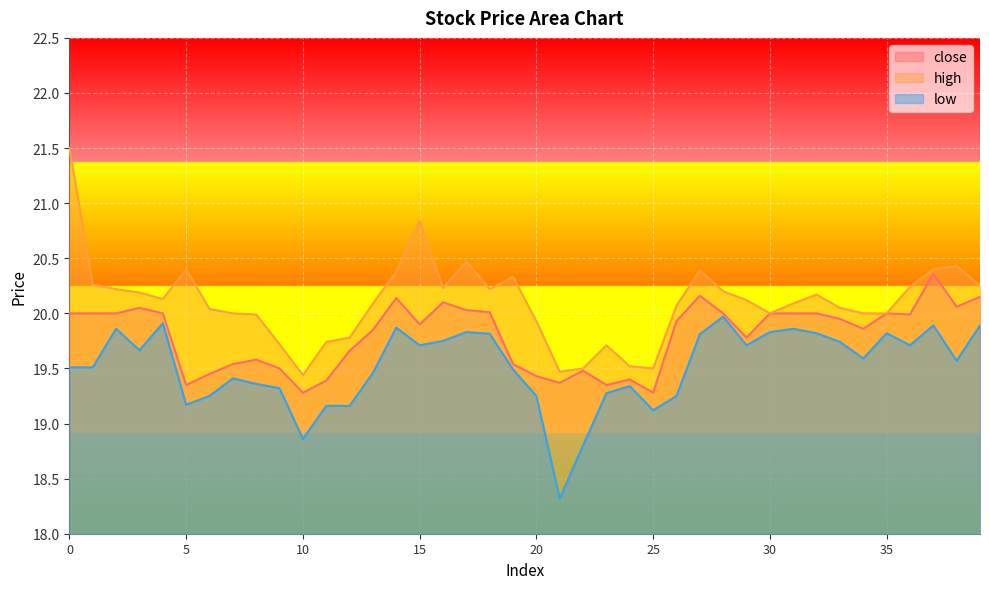

Rank the series by their maximum value, from highest to lowest.

high, close, low